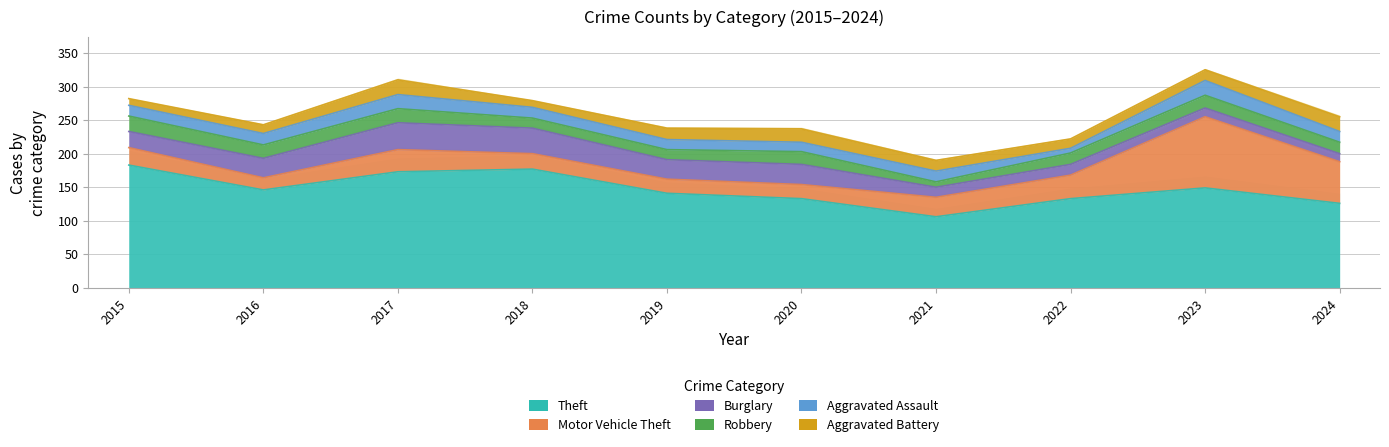

What is the difference between the second highest and second lowest values in the Robbery series?

6